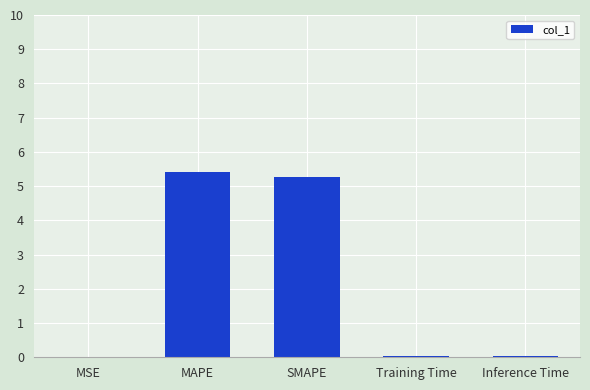

What is the greatest value displayed?

5.4